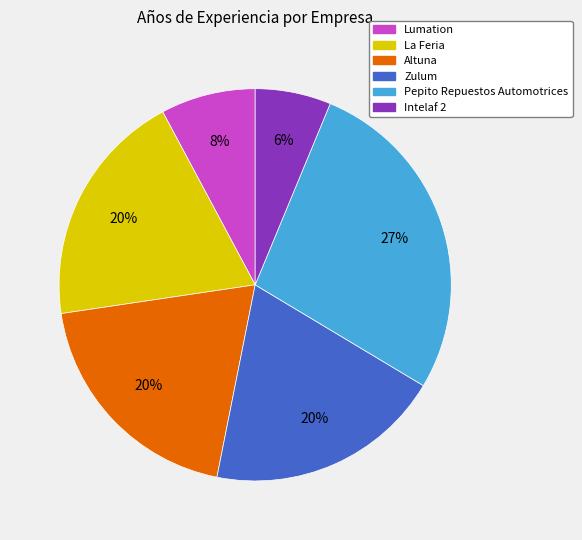

Is there a majority slice in this chart?

No